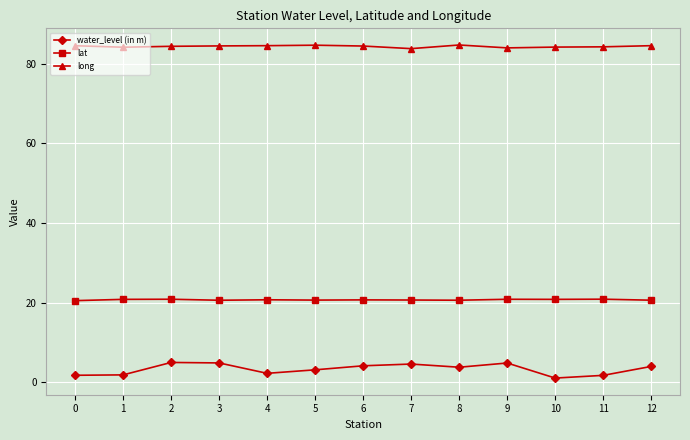

What is the greatest value displayed?

84.7